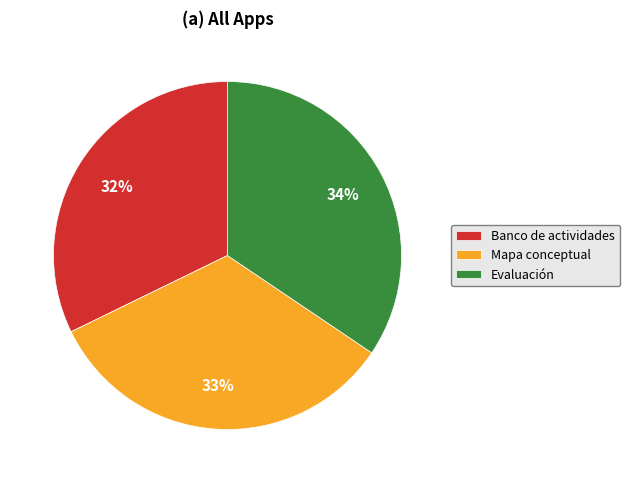

Which has a higher value, Mapa conceptual or Banco de actividades?

Mapa conceptual